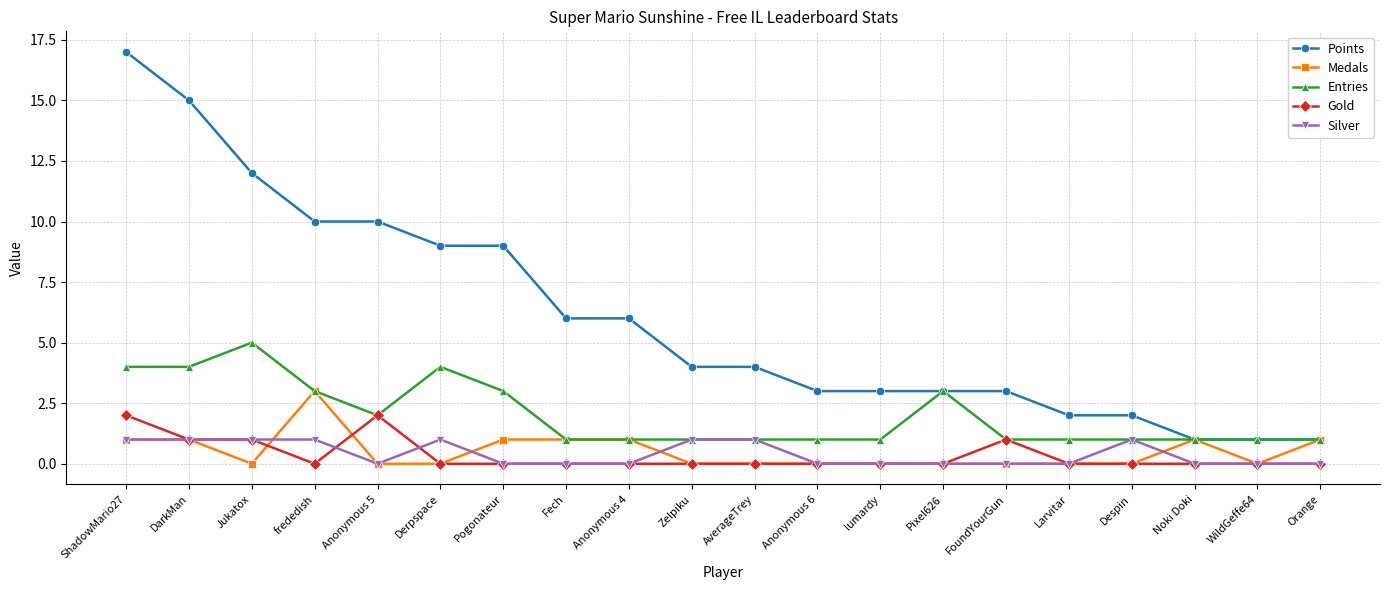

What is the average value of the Entries series?

2